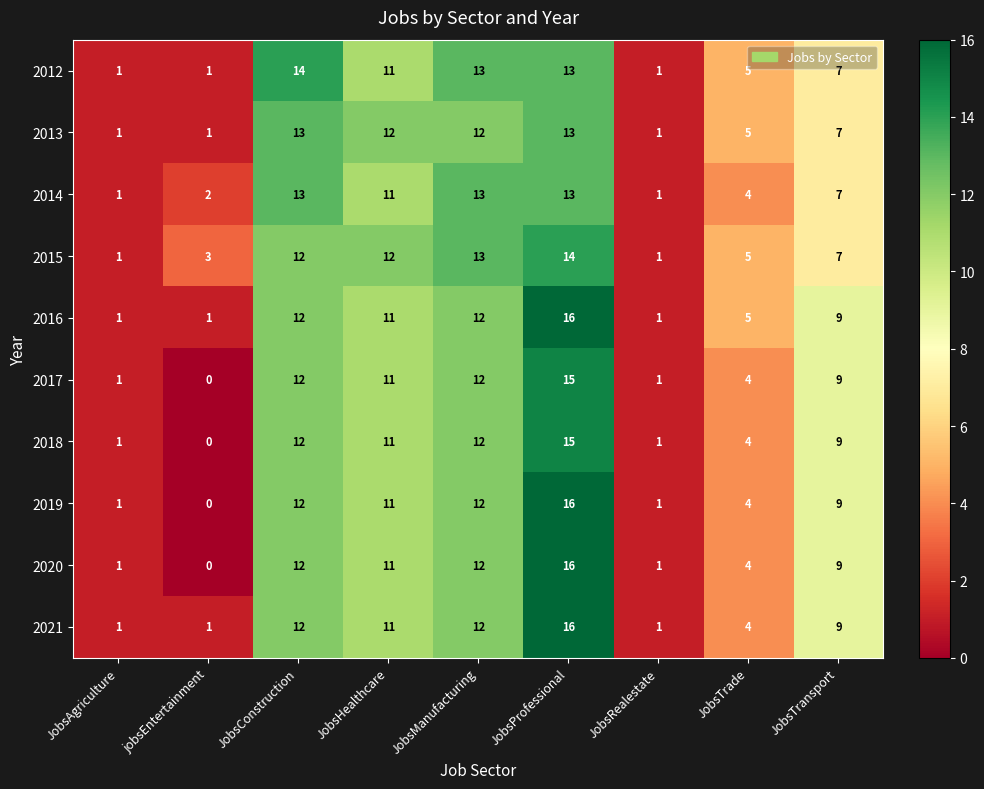

At which category does the chart reach its peak across all series?

JobsProfessional